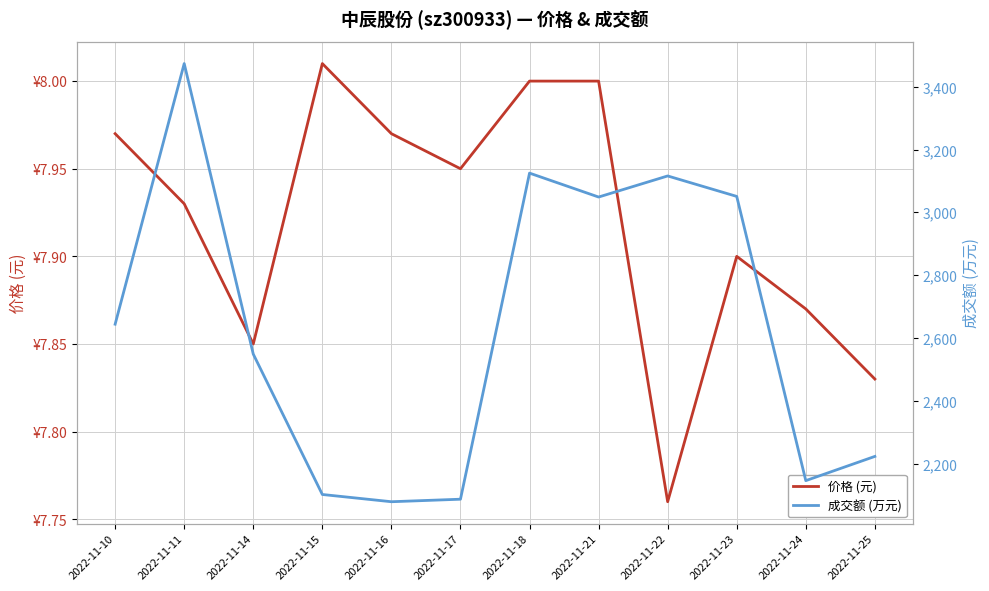

At 2022-11-23, list the series in order from largest to smallest.

成交额 (万元), 价格 (元)